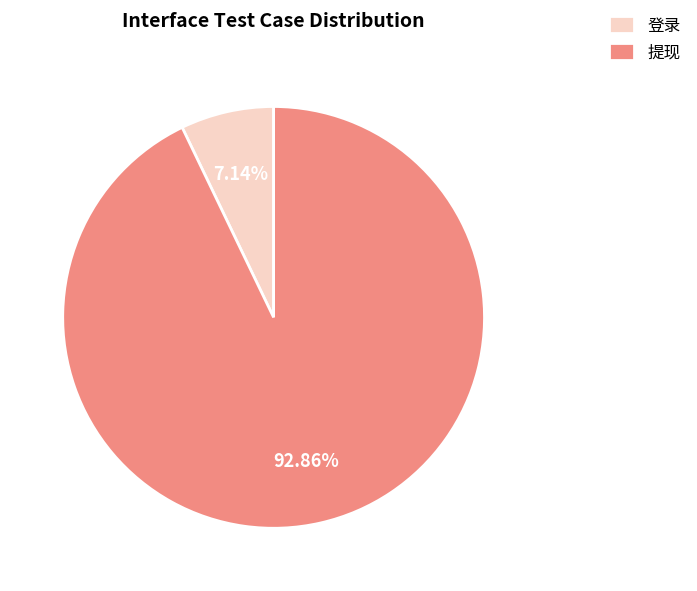

Is it true that 登录 is 1% of the pie?

False